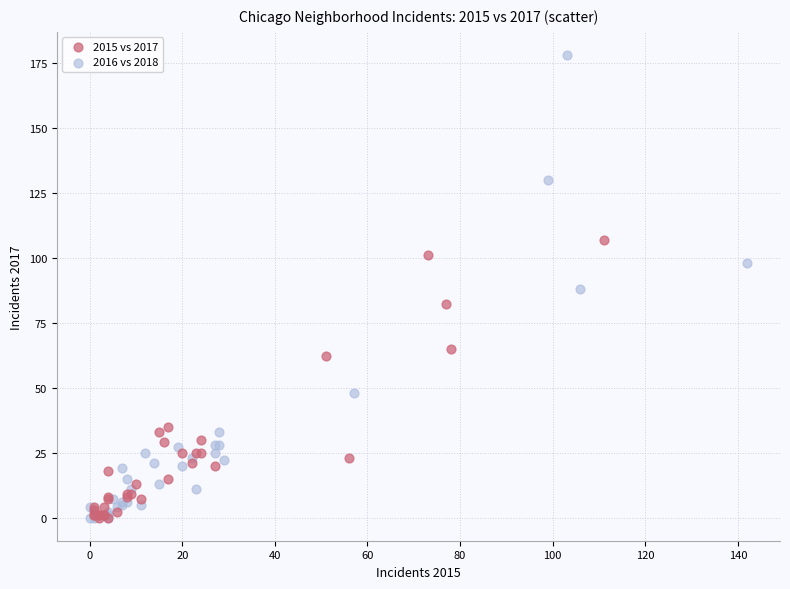

Which series has the widest spread of Y values?

2016 vs 2018